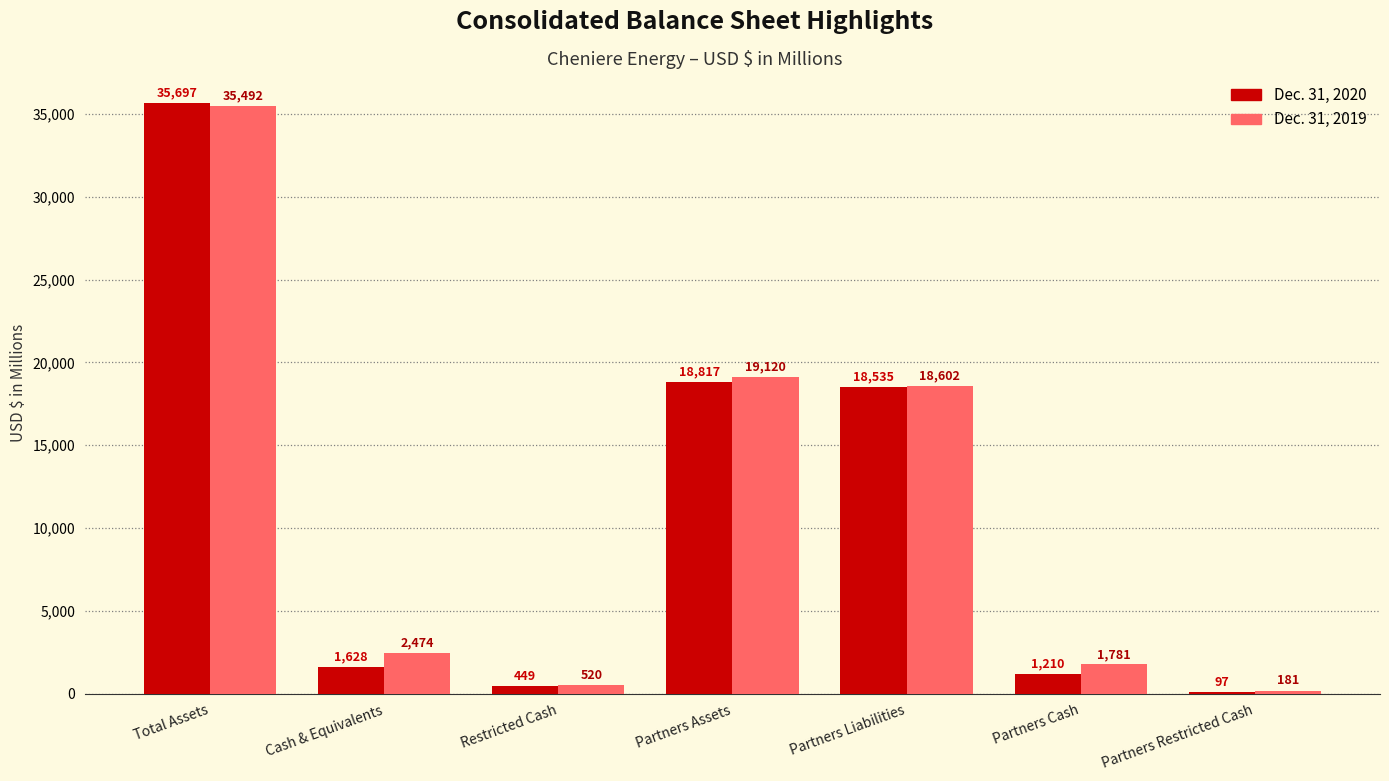

At which label does Dec. 31, 2020 first exceed 1628?

Total Assets